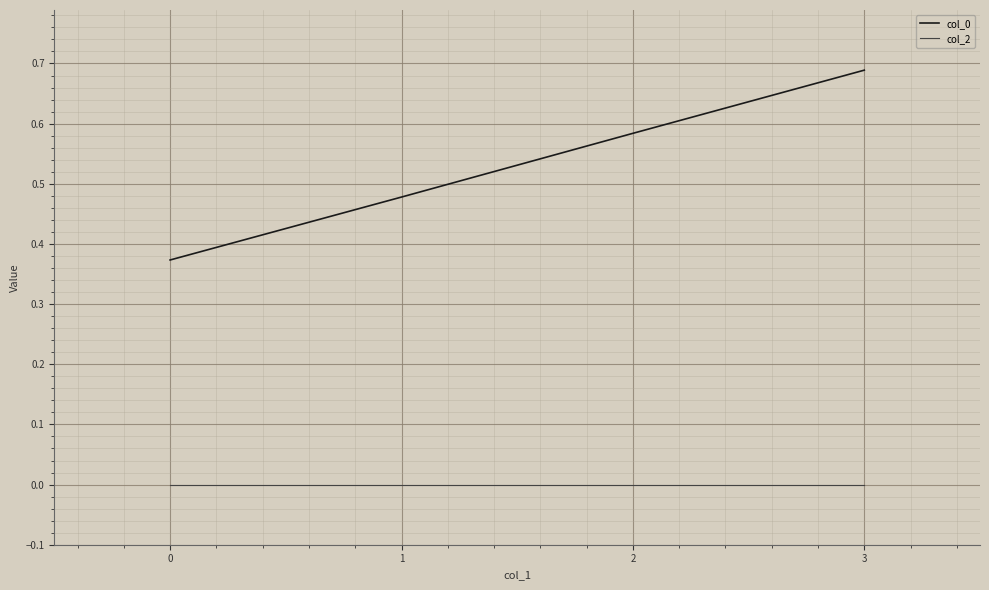

Which series has the widest spread of values?

col_0